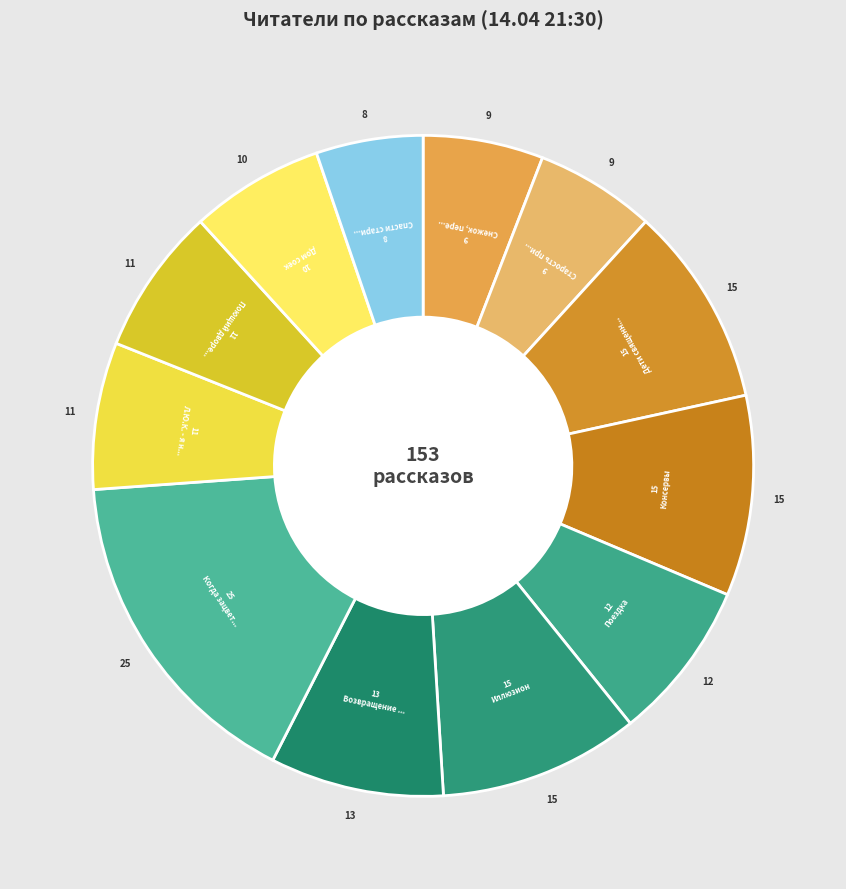

How many slices are in this pie chart?

12